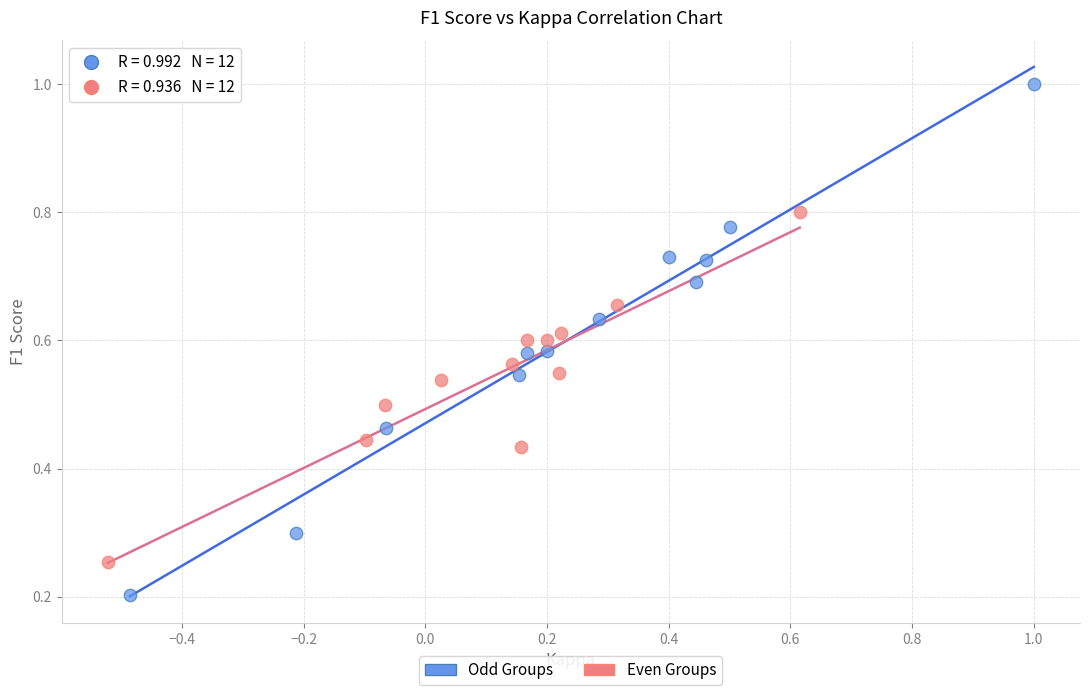

Which series reaches the minimum Y coordinate?

Odd Groups